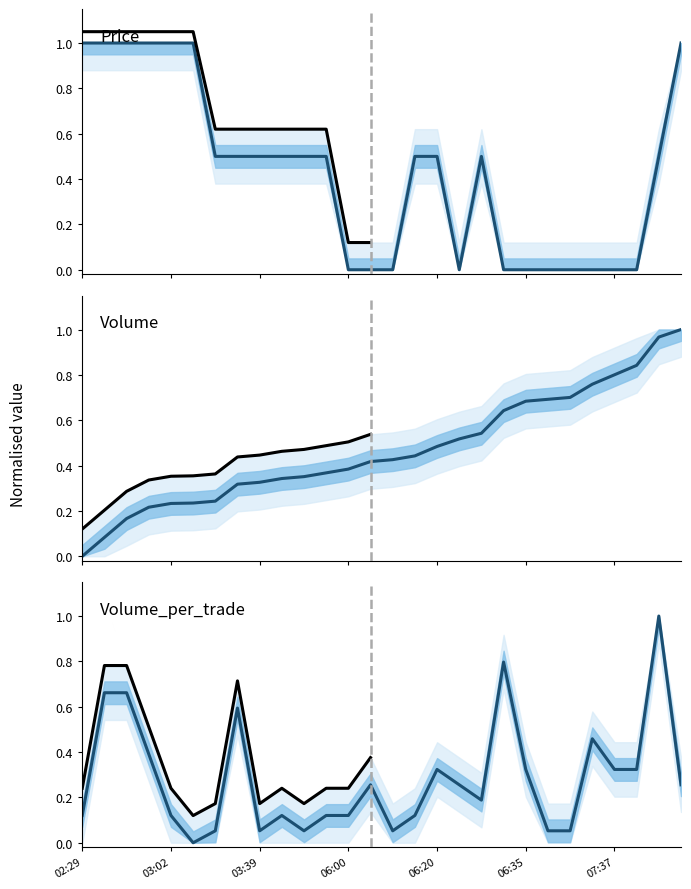

What is the label of the 3rd point from the right?

07:38